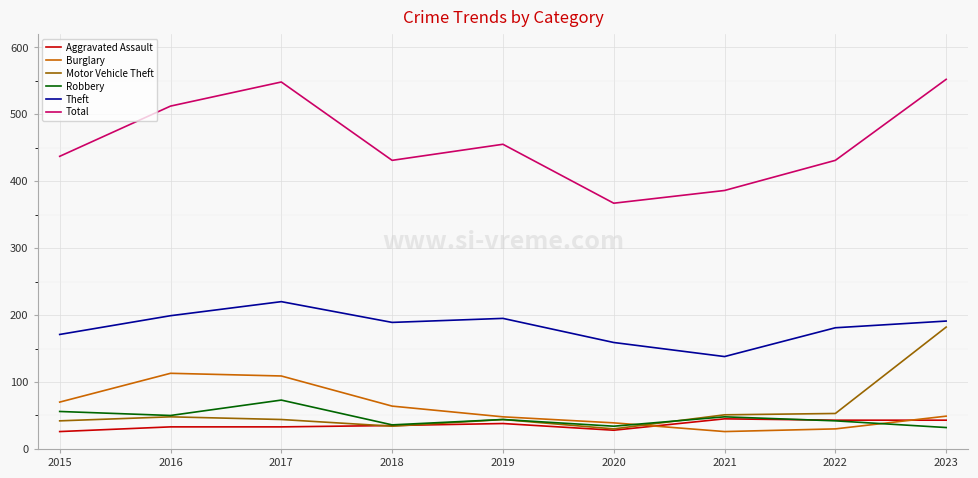

True or false: Total and Burglary cross at least once.

False